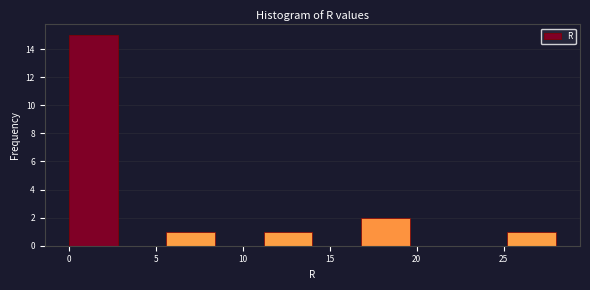

Over which range of the x-axis is the bar tallest?

0.0 to 2.8